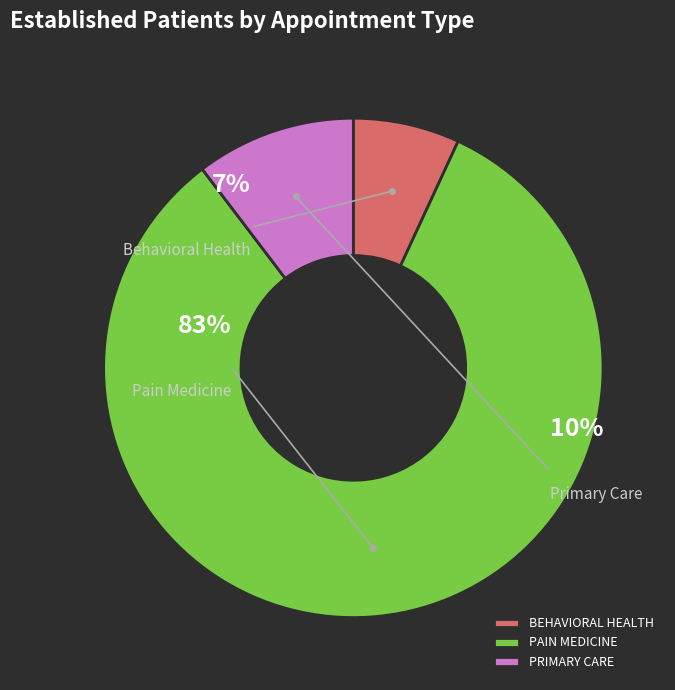

Combined, do PAIN MEDICINE and BEHAVIORAL HEALTH account for over 50%?

Yes